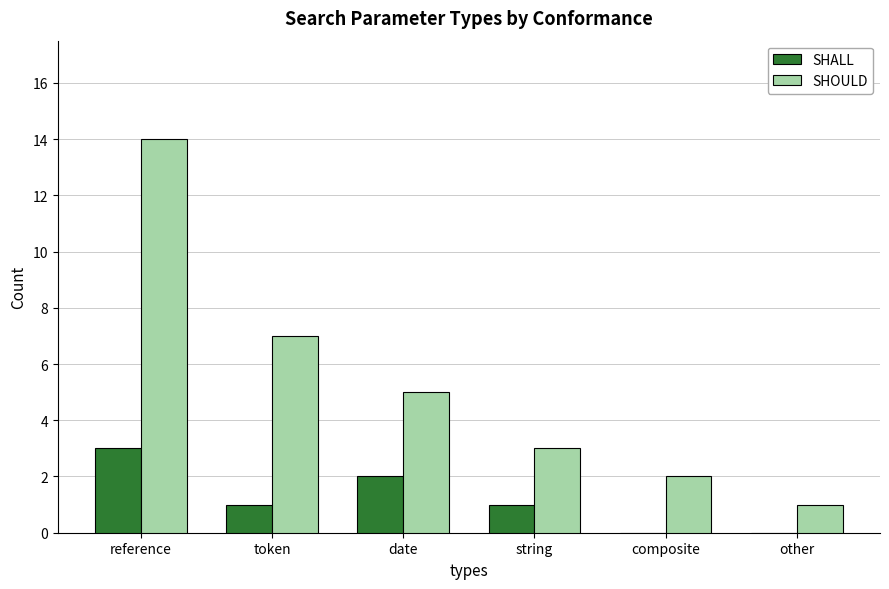

True or false: SHOULD has a value of 14 at reference.

True